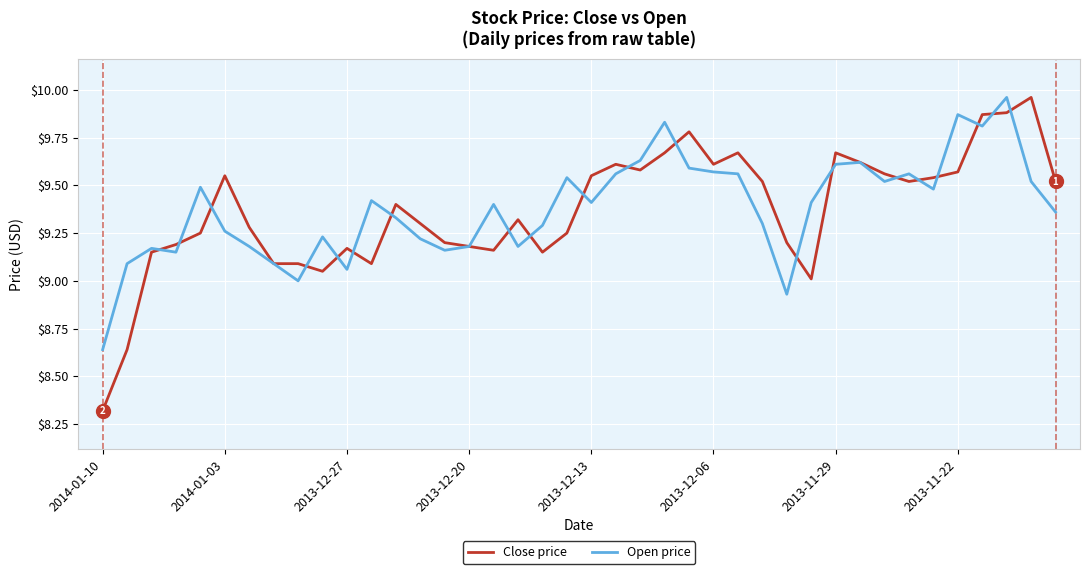

Which series has the widest spread of values?

Close price